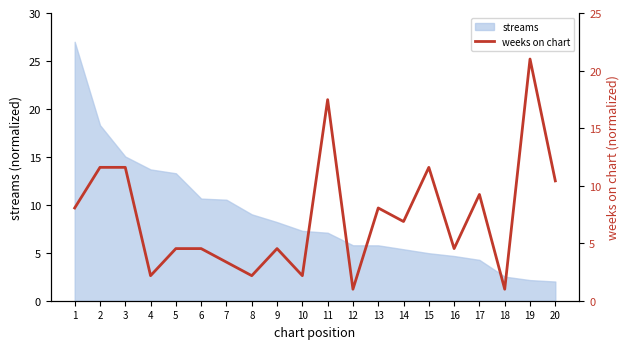

True or false: the data shows 9.2 at 17.

True